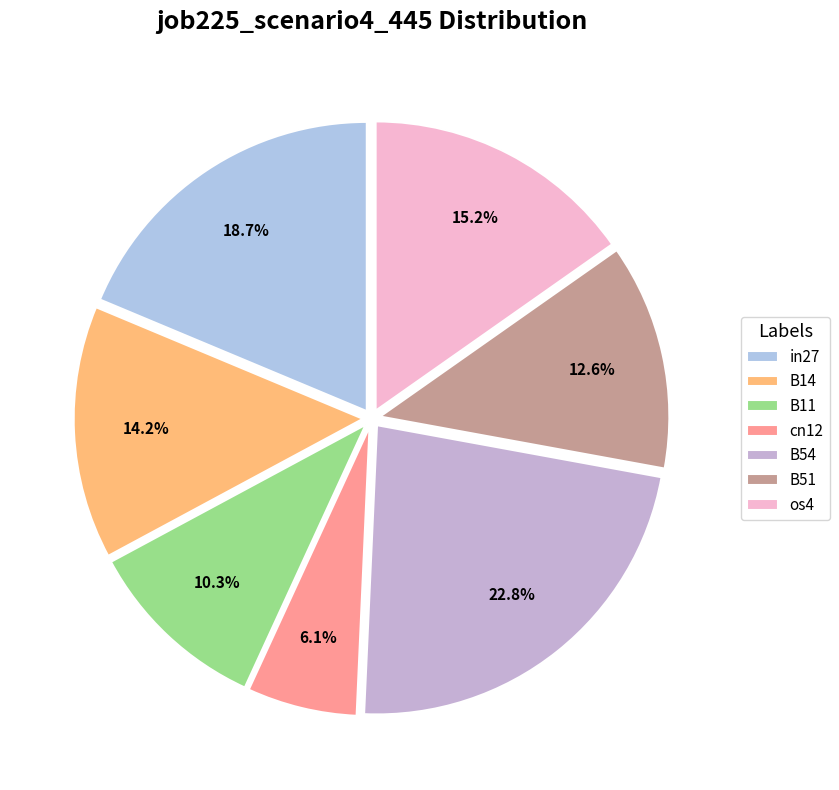

Which slice is the smallest?

cn12